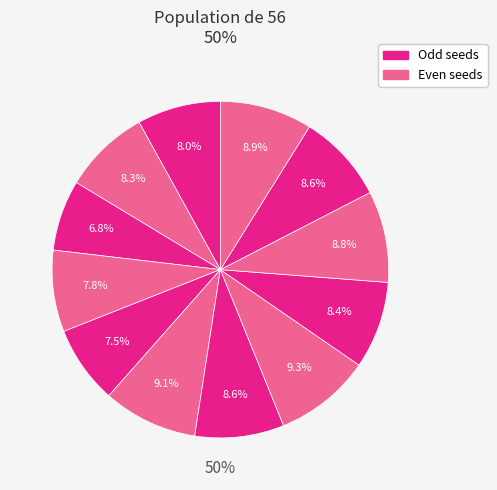

What is the total percentage of 4 and 11?

16.4%